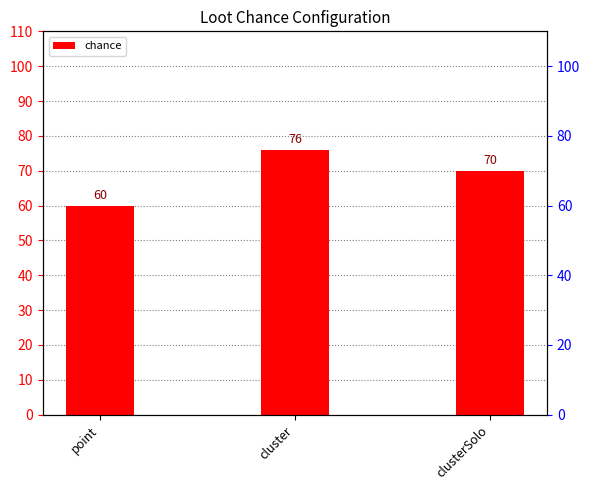

What is the ratio of the value at point to the value at cluster?

0.8